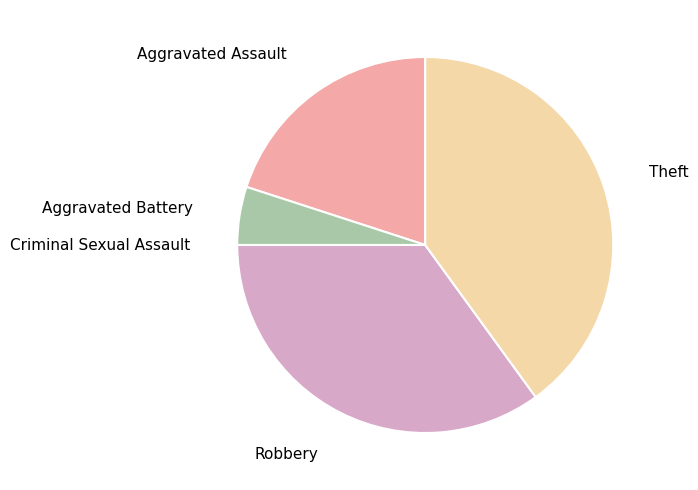

Count the number of slices in the pie.

5